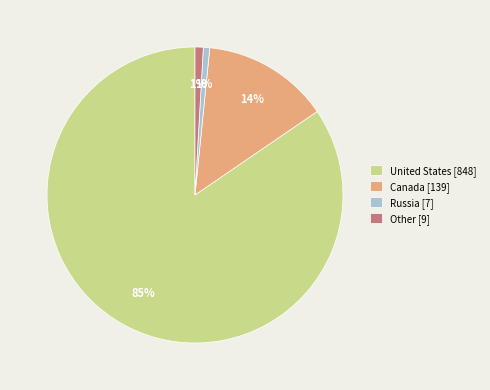

Count the number of slices in the pie.

4